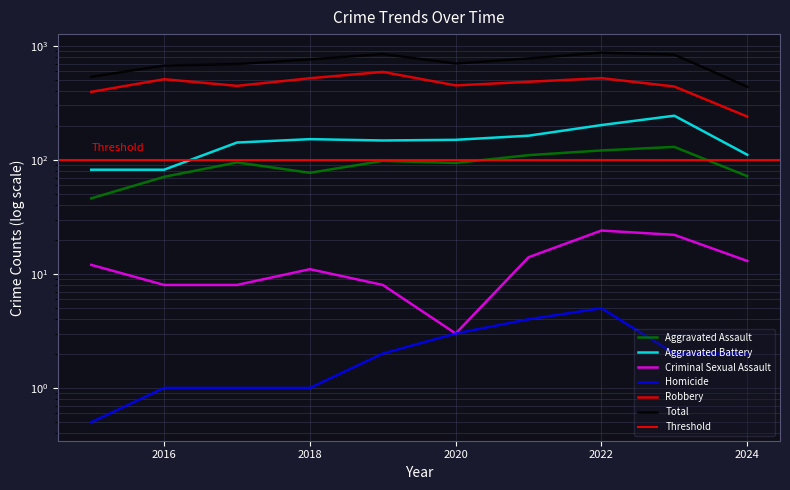

At which label does Criminal Sexual Assault first exceed 12?

2021